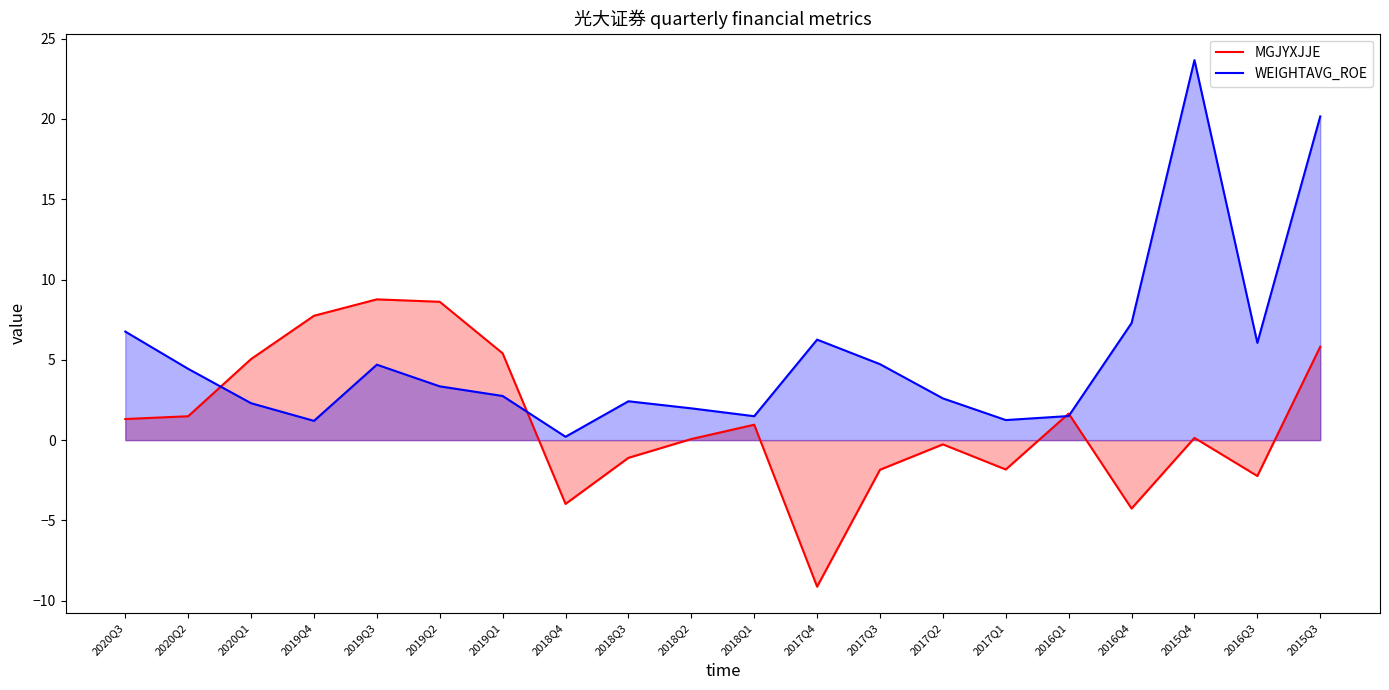

Which series has the largest total across all categories?

WEIGHTAVG_ROE